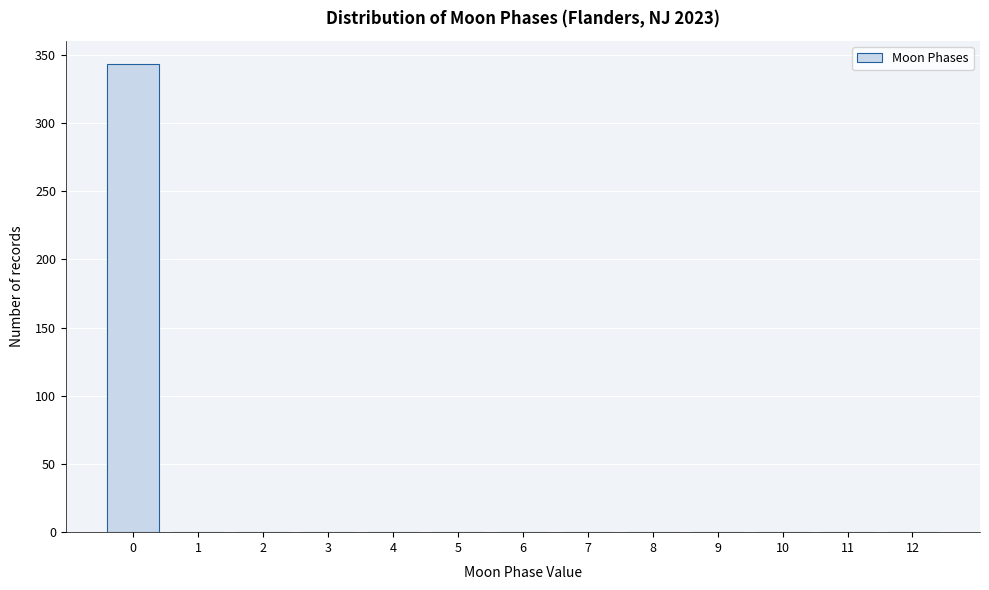

Reading left to right, transcribe this chart: for each bar, give the range it covers on the x-axis and its height. The values are not printed on the chart, so give them approximately, as read against the axis.

-0.5 to 0.5: 345
0.5 to 1.5: 0
1.5 to 2.5: 0
2.5 to 3.5: 0
3.5 to 4.5: 0
4.5 to 5.5: 0
5.5 to 6.5: 0
6.5 to 7.5: 0
7.5 to 8.5: 0
8.5 to 9.5: 0
9.5 to 10.5: 0
10.5 to 11.5: 0
11.5 to 12.5: 0